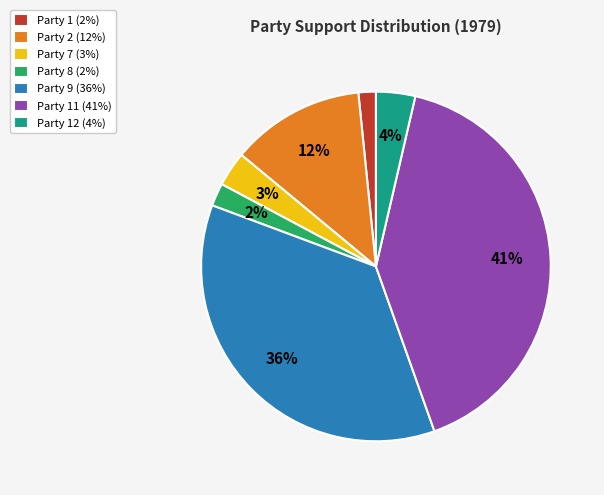

Does any single category account for the majority?

No